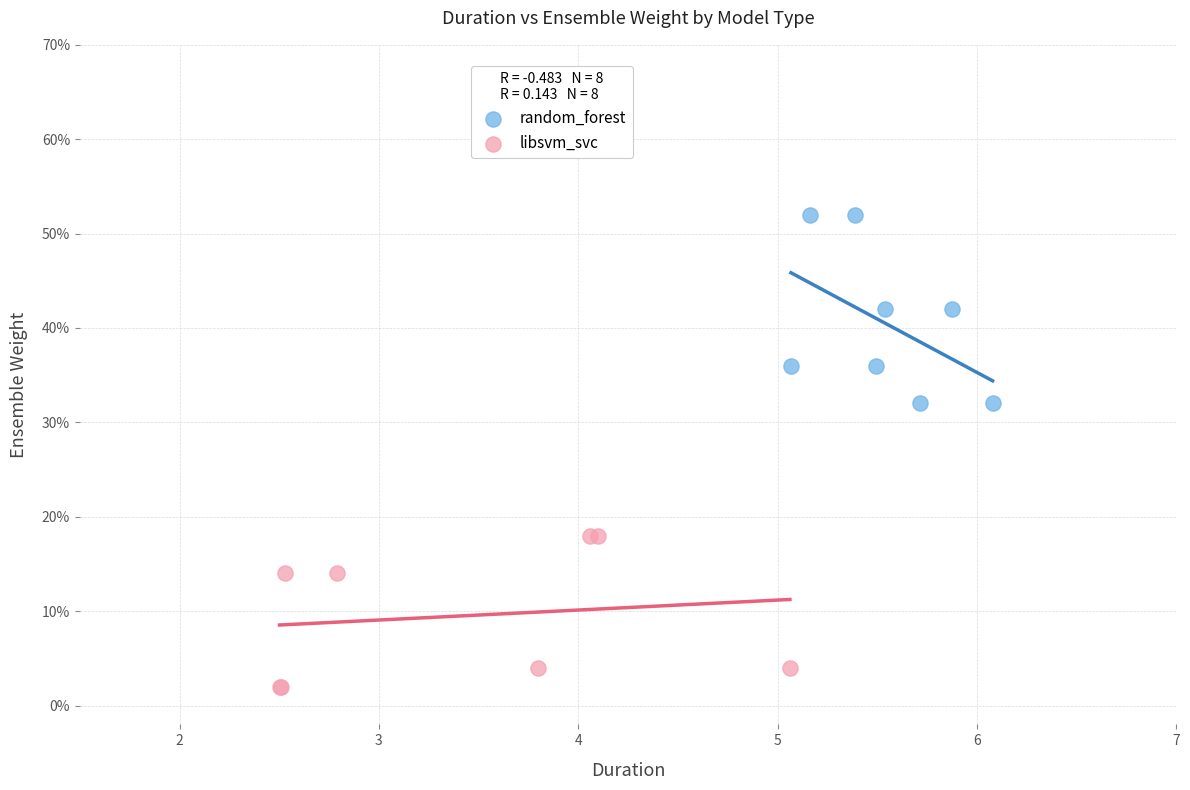

Which series has the widest spread of Y values?

random_forest